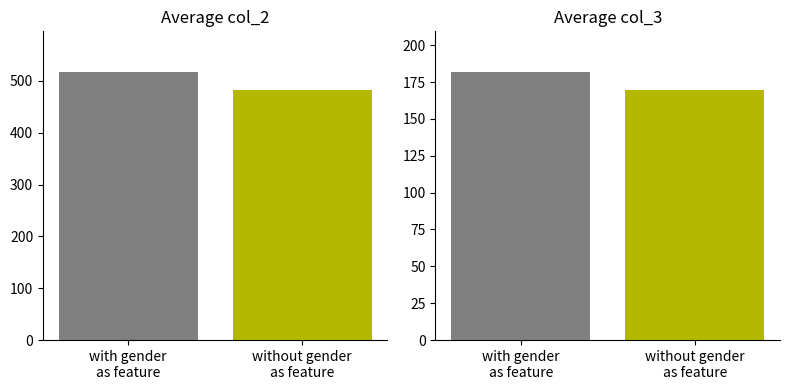

How many series are shown in this chart?

1